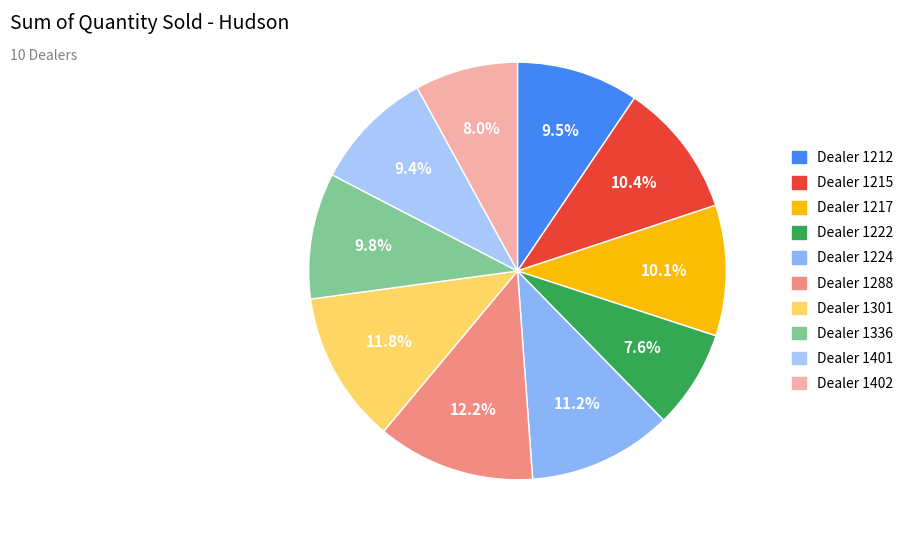

How many slices are in this pie chart?

10